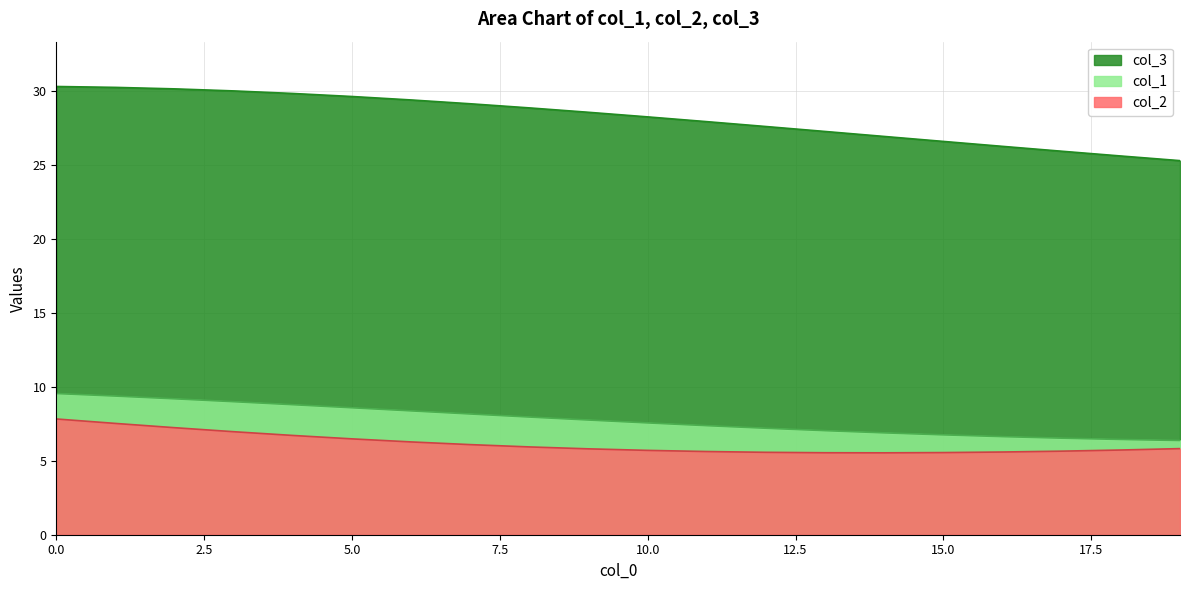

What is the maximum value shown in the chart?

30.3